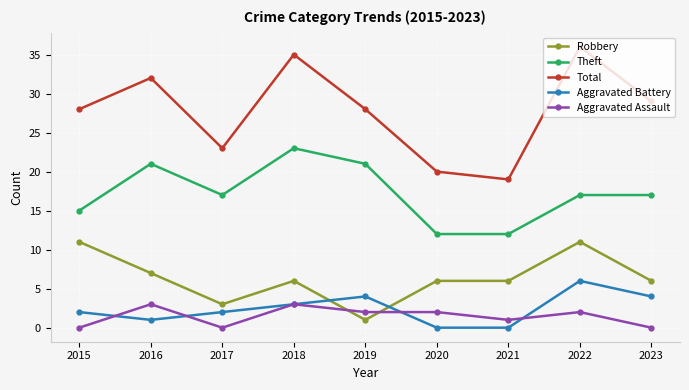

Does the chart display data point markers on the line(s)?

Yes